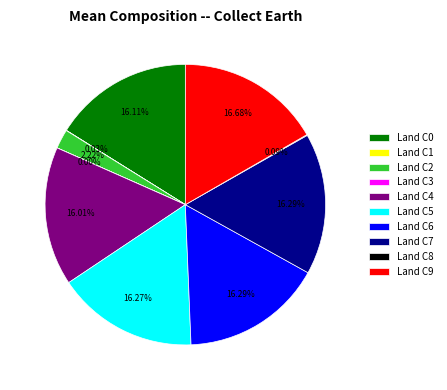

Does Land C0 account for over 50% of the chart?

No